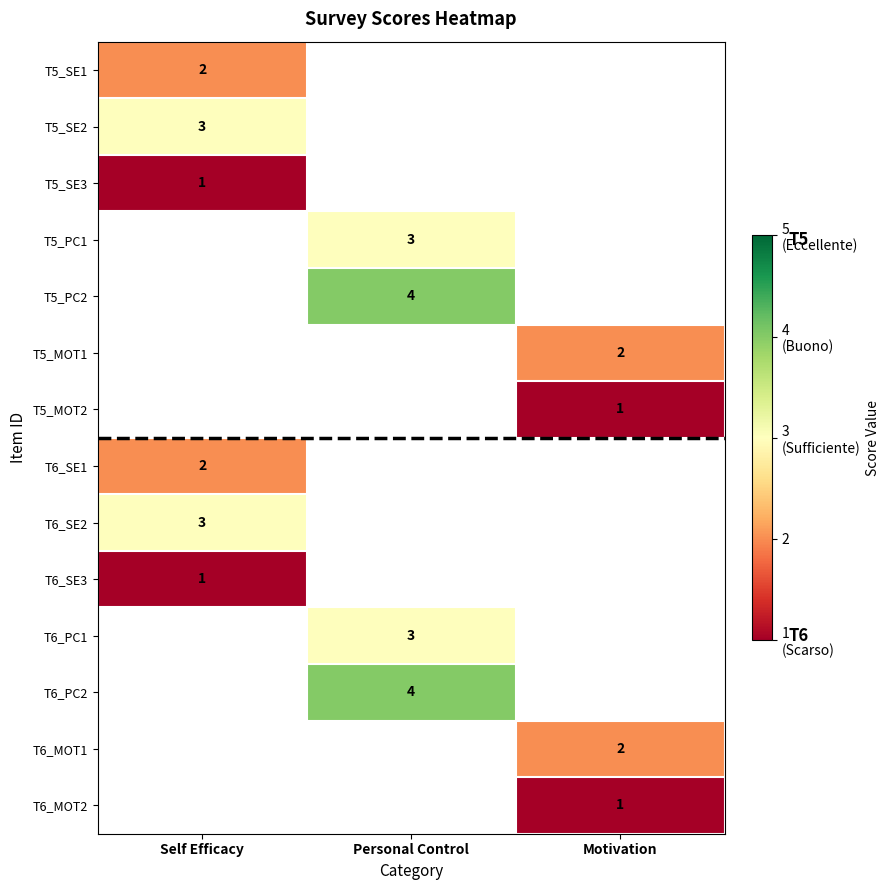

Which has a higher value, Motivation or Self Efficacy?

Self Efficacy